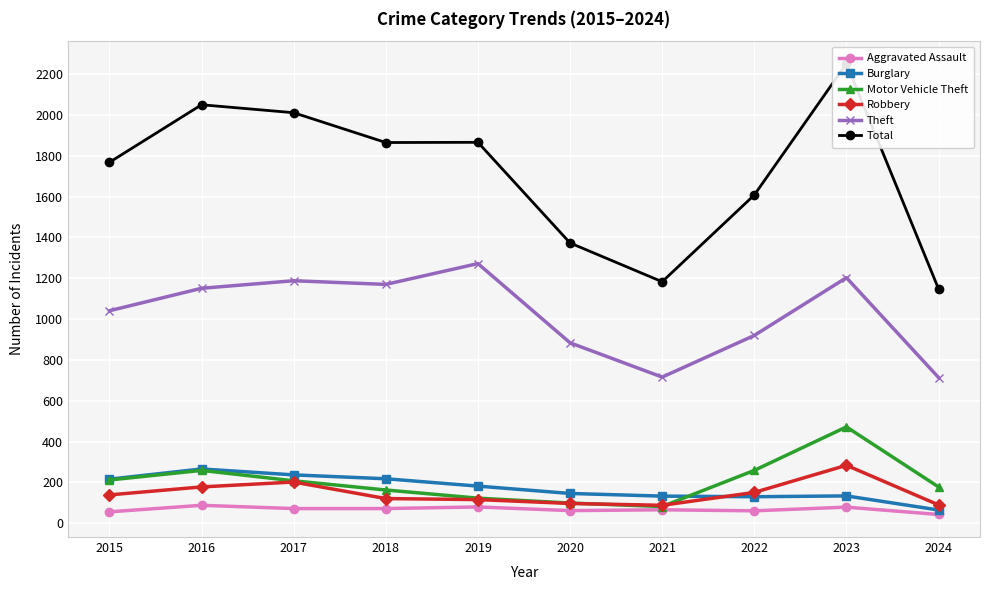

What is the difference between the second highest and second lowest values in the Theft series?

487